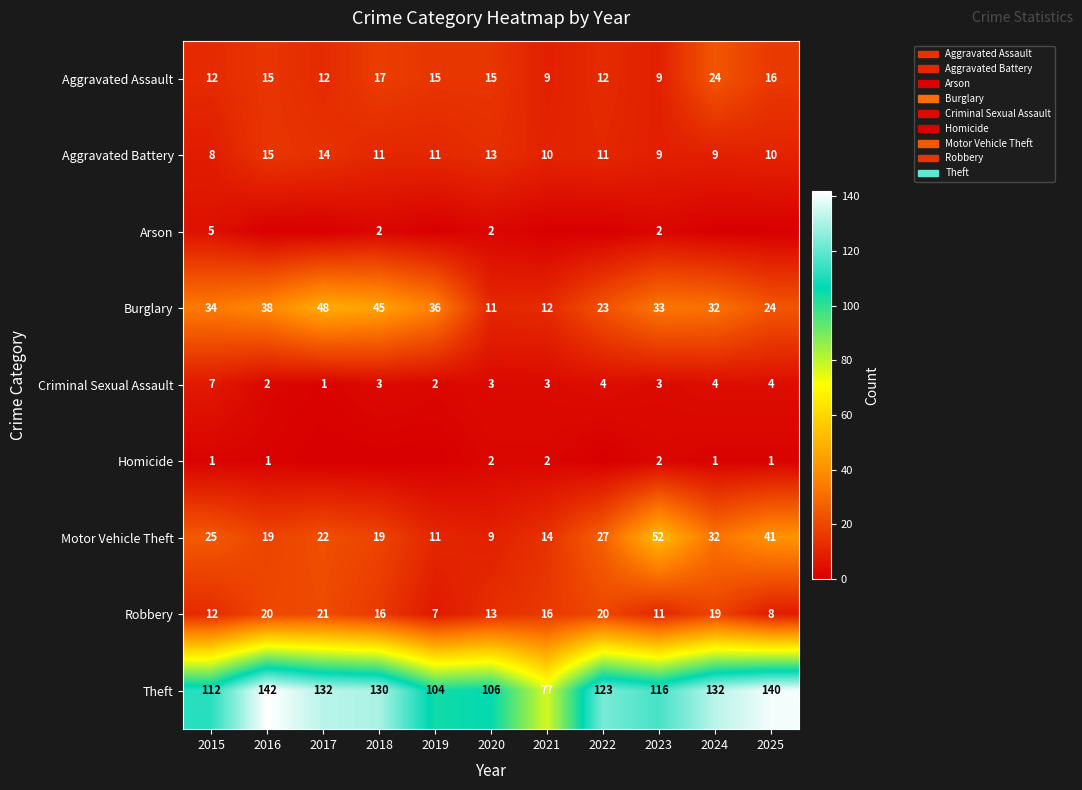

List the labels in order of Burglary value, smallest first.

2020, 2021, 2022, 2025, 2024, 2023, 2015, 2019, 2016, 2018, 2017